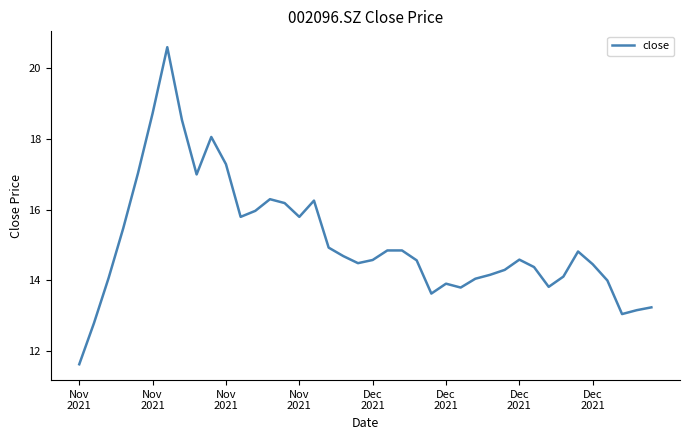

What is the minimum value shown in the chart?

11.6